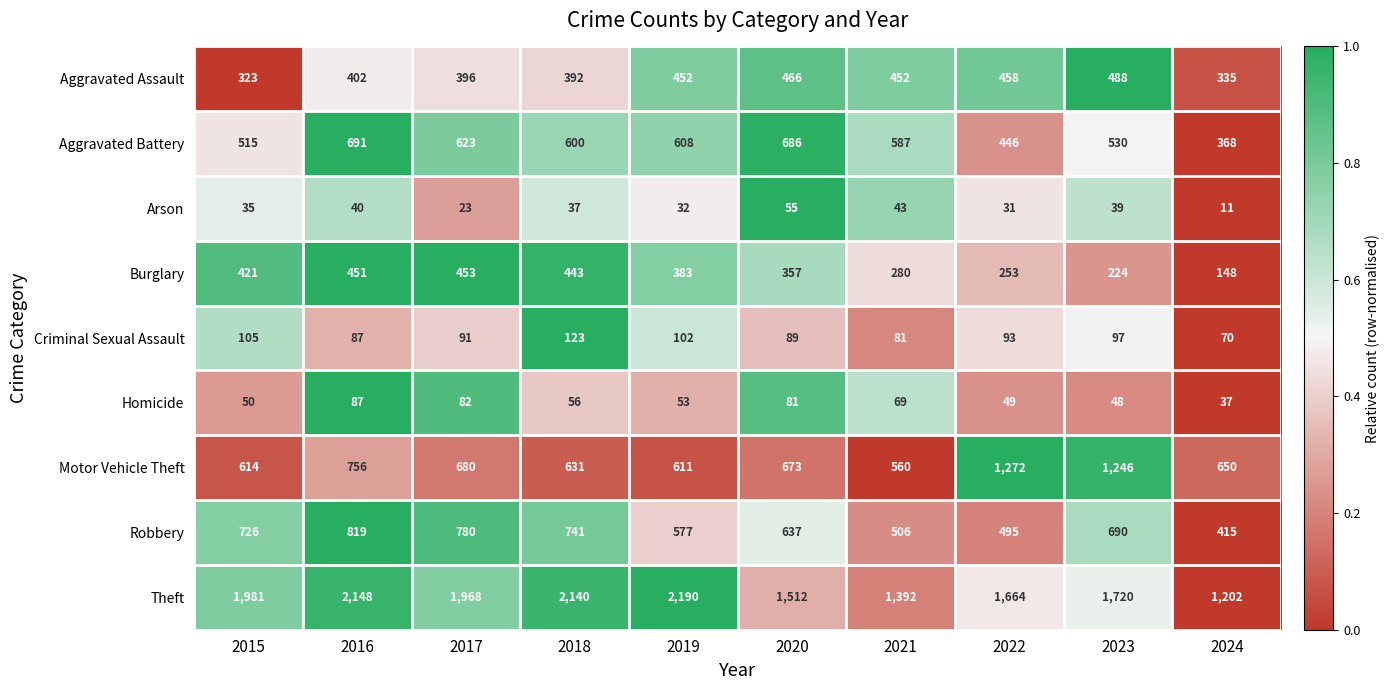

True or false: Homicide has a value of 62 at 2024.

False